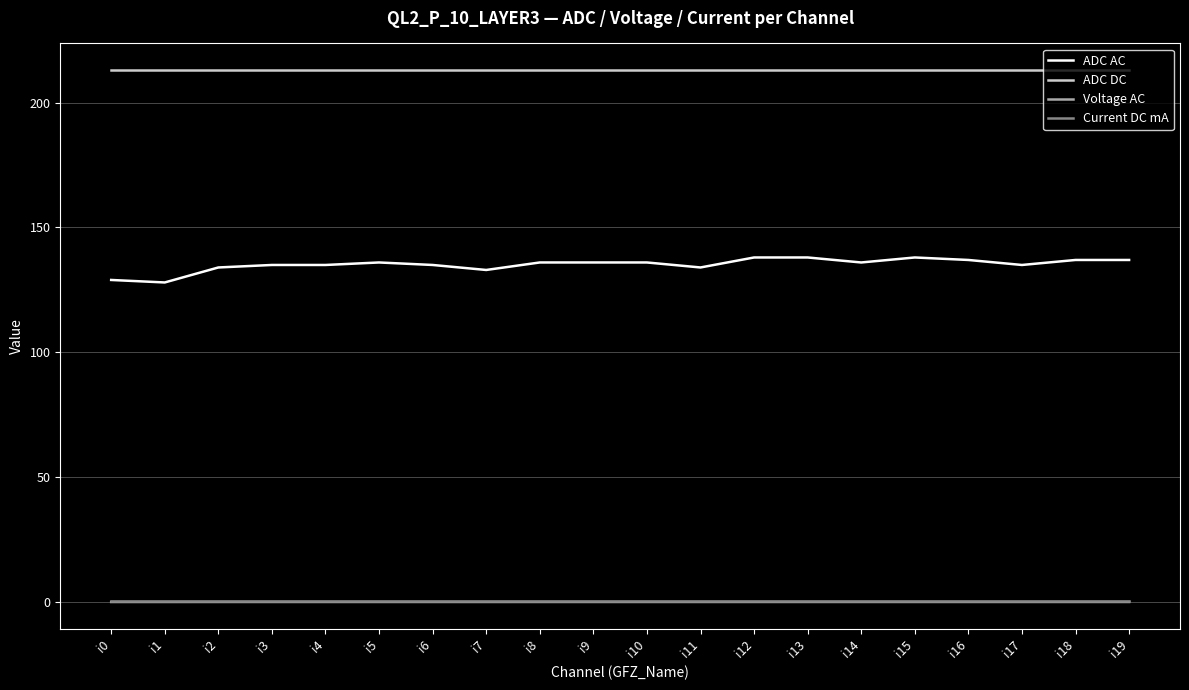

Reading left to right, list all the values displayed in this chart.

ADC AC: 129.0	128.0	134.0	135.0	135.0	136.0	135.0	133.0	136.0	136.0	136.0	134.0	138.0	138.0	136.0	138.0	137.0	135.0	137.0	137.0
ADC DC: 213.0	213.0	213.0	213.0	213.0	213.0	213.0	213.0	213.0	213.0	213.0	213.0	213.0	213.0	213.0	213.0	213.0	213.0	213.0	213.0
Voltage AC: 0.1	0.1	0.1	0.1	0.1	0.1	0.1	0.1	0.1	0.1	0.1	0.1	0.1	0.1	0.1	0.1	0.1	0.1	0.1	0.1
Current DC mA: 0.5	0.5	0.5	0.5	0.5	0.5	0.5	0.5	0.5	0.5	0.5	0.5	0.5	0.5	0.5	0.5	0.5	0.5	0.5	0.5